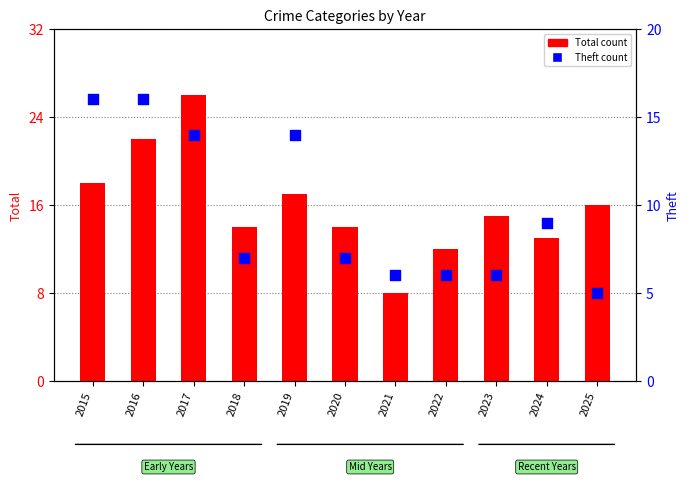

Which series has the widest spread of Y values?

Total